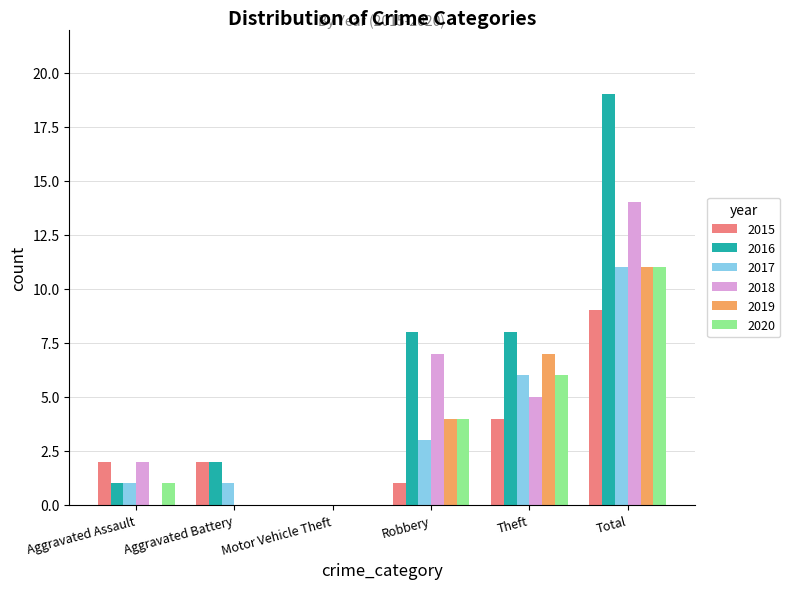

Are the bars grouped side by side (vs. stacked)?

Yes